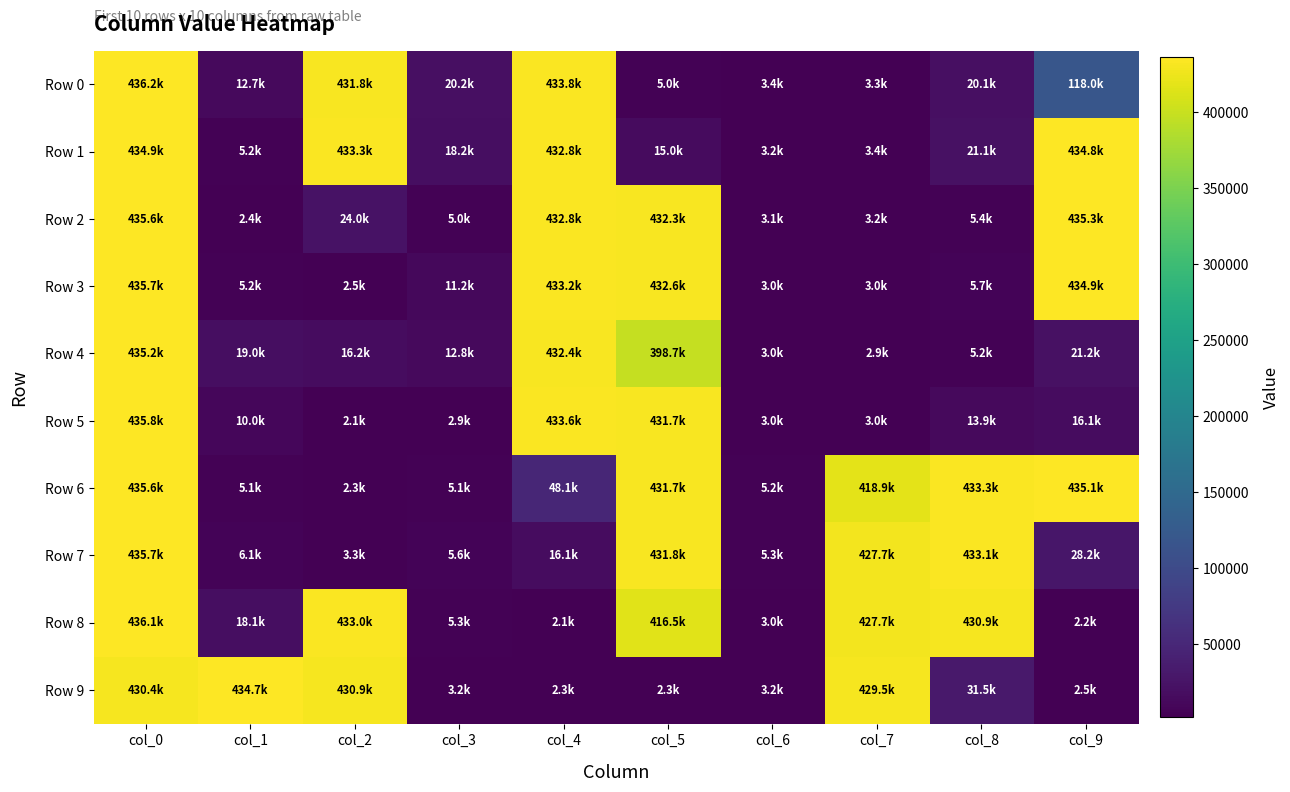

Reading right to left, what are all the values shown in this chart?

Row 0: col_9=118044	col_8=20144	col_7=3269	col_6=3390	col_5=4952	col_4=433774	col_3=20239	col_2=431833	col_1=12701	col_0=436156
Row 1: col_9=434817	col_8=21076	col_7=3374	col_6=3182	col_5=15039	col_4=432846	col_3=18245	col_2=433254	col_1=5164	col_0=434939
Row 2: col_9=435342	col_8=5429	col_7=3201	col_6=3129	col_5=432303	col_4=432825	col_3=5038	col_2=24025	col_1=2351	col_0=435611
Row 3: col_9=434886	col_8=5684	col_7=3008	col_6=3026	col_5=432617	col_4=433250	col_3=11202	col_2=2454	col_1=5184	col_0=435686
Row 4: col_9=21204	col_8=5201	col_7=2911	col_6=3012	col_5=398734	col_4=432368	col_3=12806	col_2=16231	col_1=18991	col_0=435227
Row 5: col_9=16133	col_8=13873	col_7=3046	col_6=3031	col_5=431739	col_4=433575	col_3=2928	col_2=2104	col_1=10014	col_0=435828
Row 6: col_9=435052	col_8=433307	col_7=418911	col_6=5231	col_5=431707	col_4=48061	col_3=5097	col_2=2259	col_1=5124	col_0=435575
Row 7: col_9=28246	col_8=433082	col_7=427731	col_6=5254	col_5=431806	col_4=16111	col_3=5592	col_2=3273	col_1=6090	col_0=435741
Row 8: col_9=2172	col_8=430921	col_7=427742	col_6=3013	col_5=416473	col_4=2138	col_3=5324	col_2=433007	col_1=18131	col_0=436075
Row 9: col_9=2524	col_8=31506	col_7=429495	col_6=3172	col_5=2308	col_4=2324	col_3=3211	col_2=430882	col_1=434706	col_0=430376